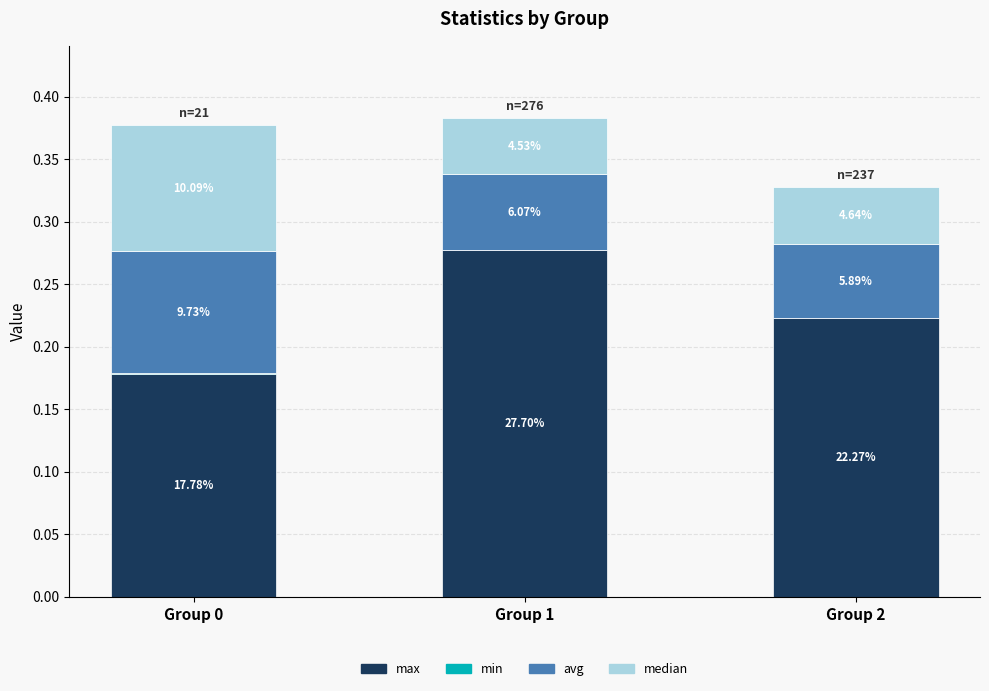

Is it true that min equals 0.0 at Group 2?

True